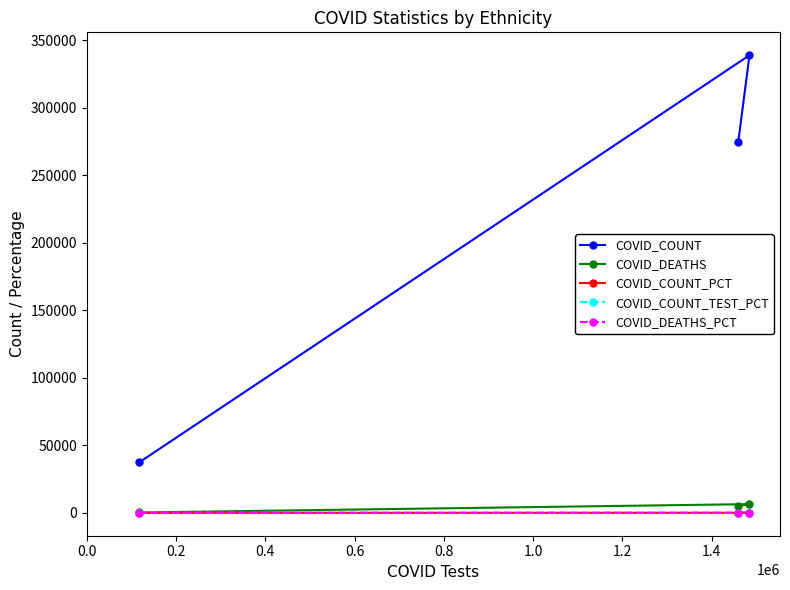

Which series has the largest total across all categories?

COVID_COUNT